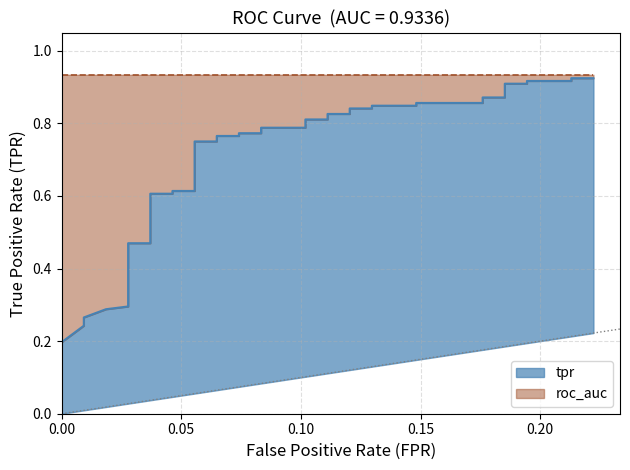

What is the difference between the second highest and minimum values?

0.7